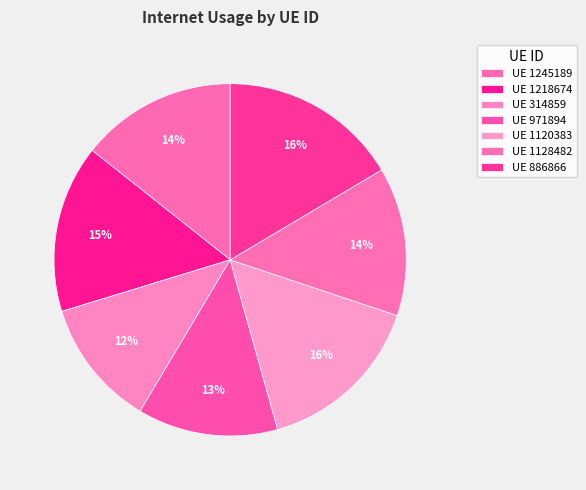

How many slices are in this pie chart?

7